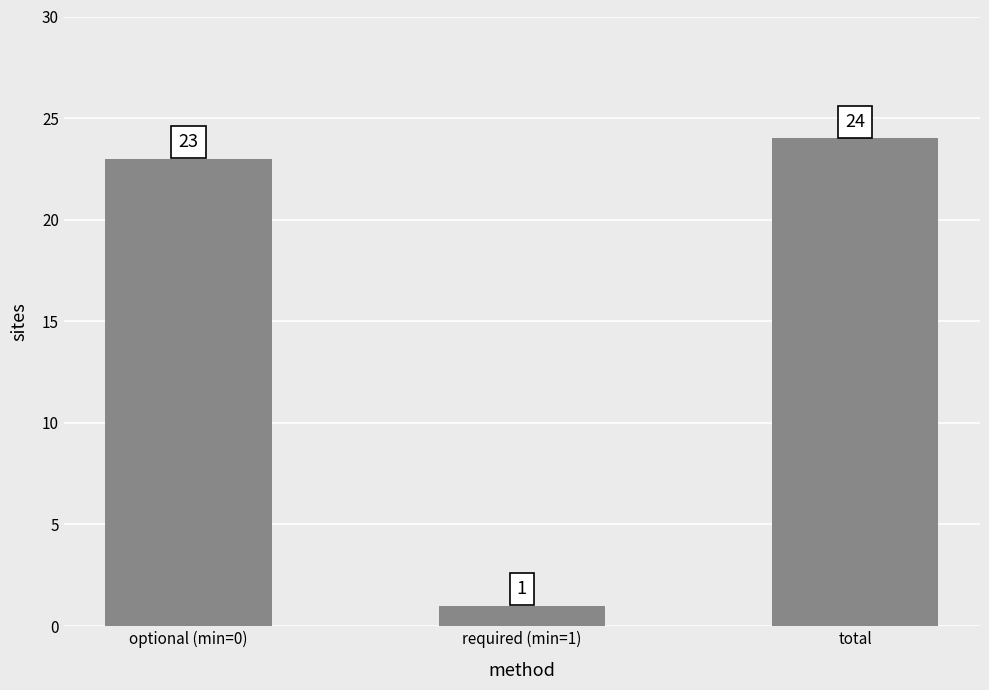

Reading right to left, extract all data points from this chart.

24	1	23